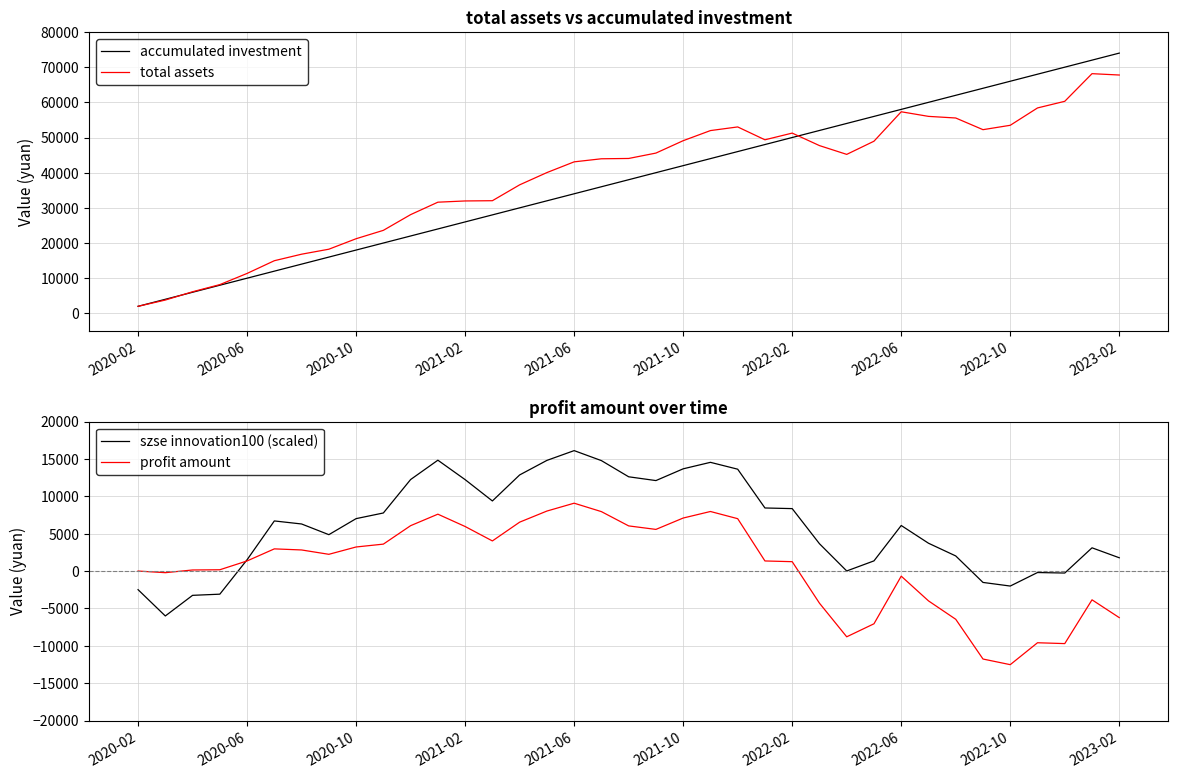

True or false: szse innovation100 (scaled) and accumulated investment intersect in this chart.

False